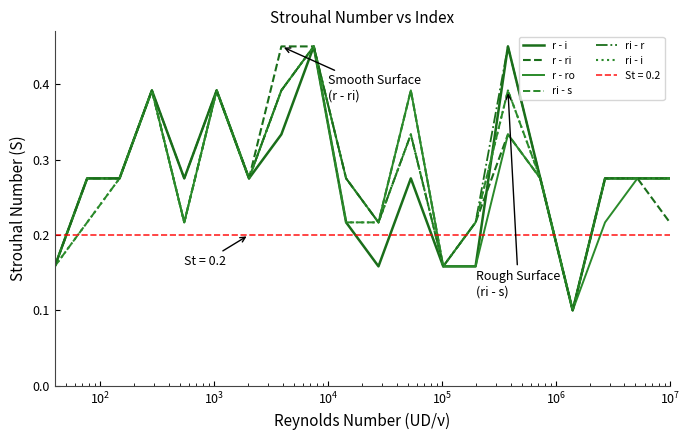

What is the value of the ri - i point at the 17th from the left?

0.1